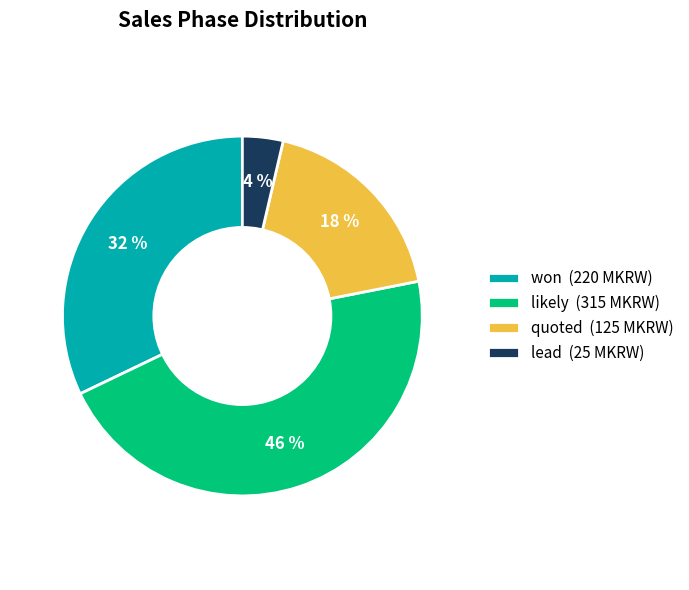

To the nearest percent, what percentage of the pie is won?

32%